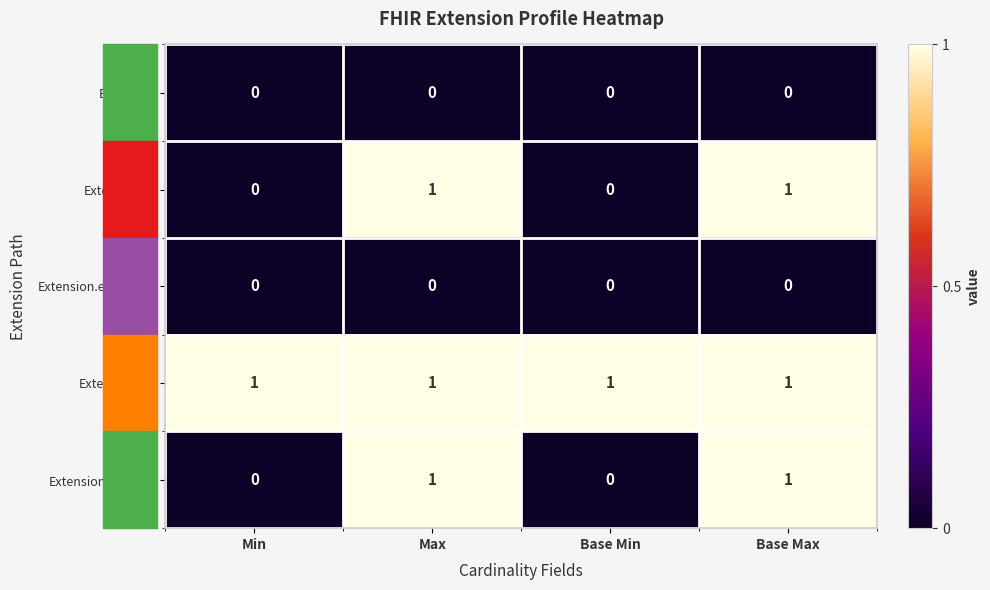

The value of Extension.value[x] at Base Max is 1. True or false?

True